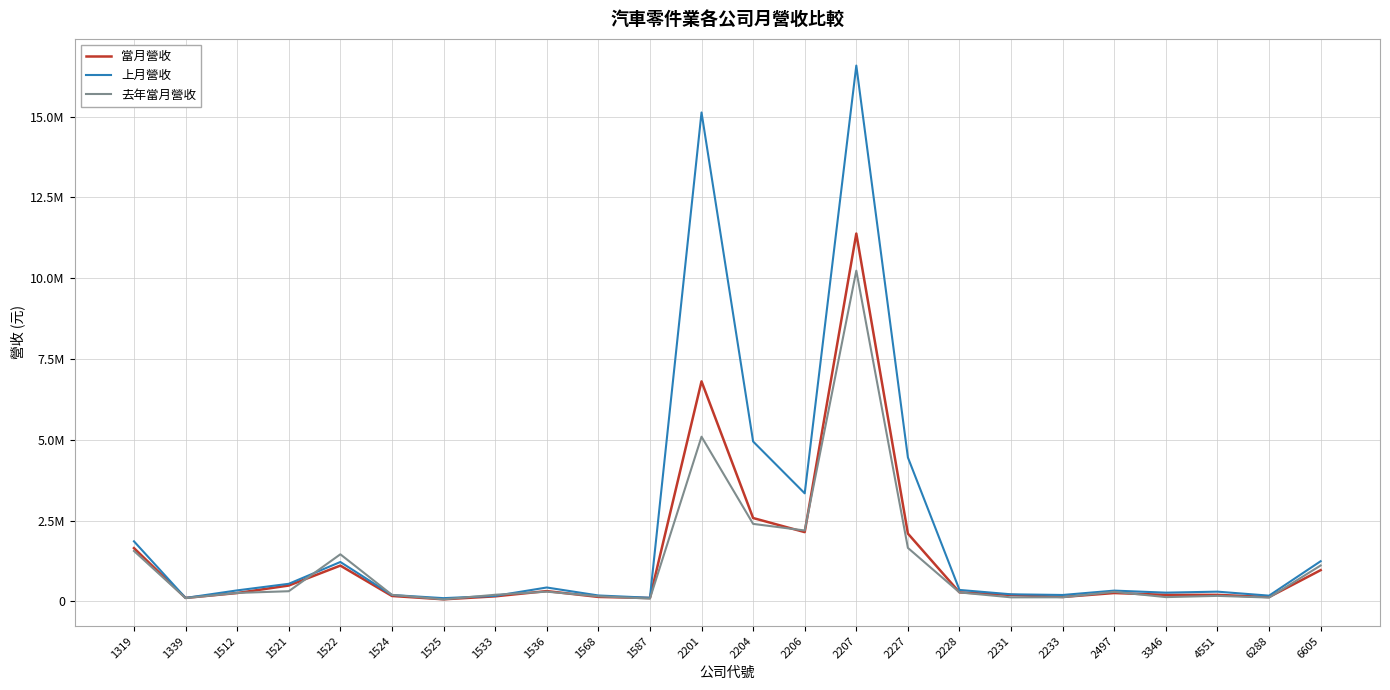

What is the sum of the 去年當月營收 values at 6288 and 1568?

281703